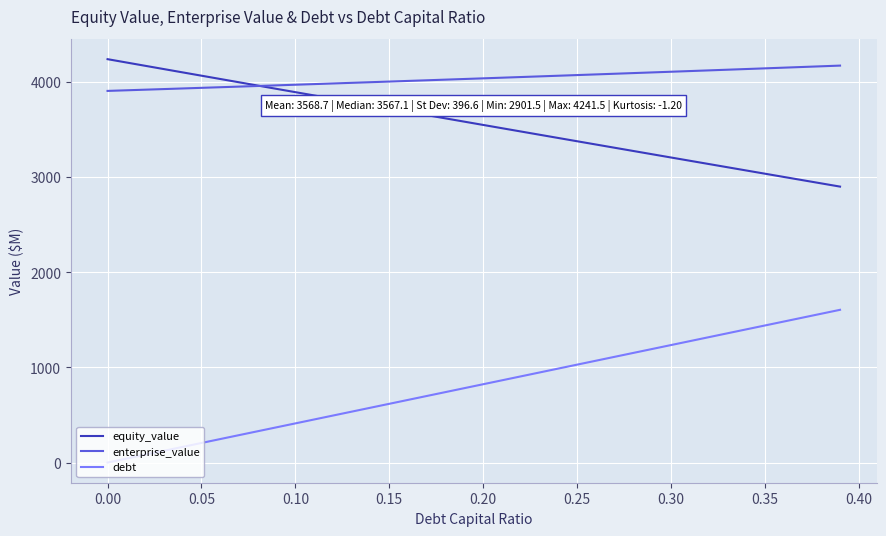

What is the sum of all enterprise_value values?

161518.9